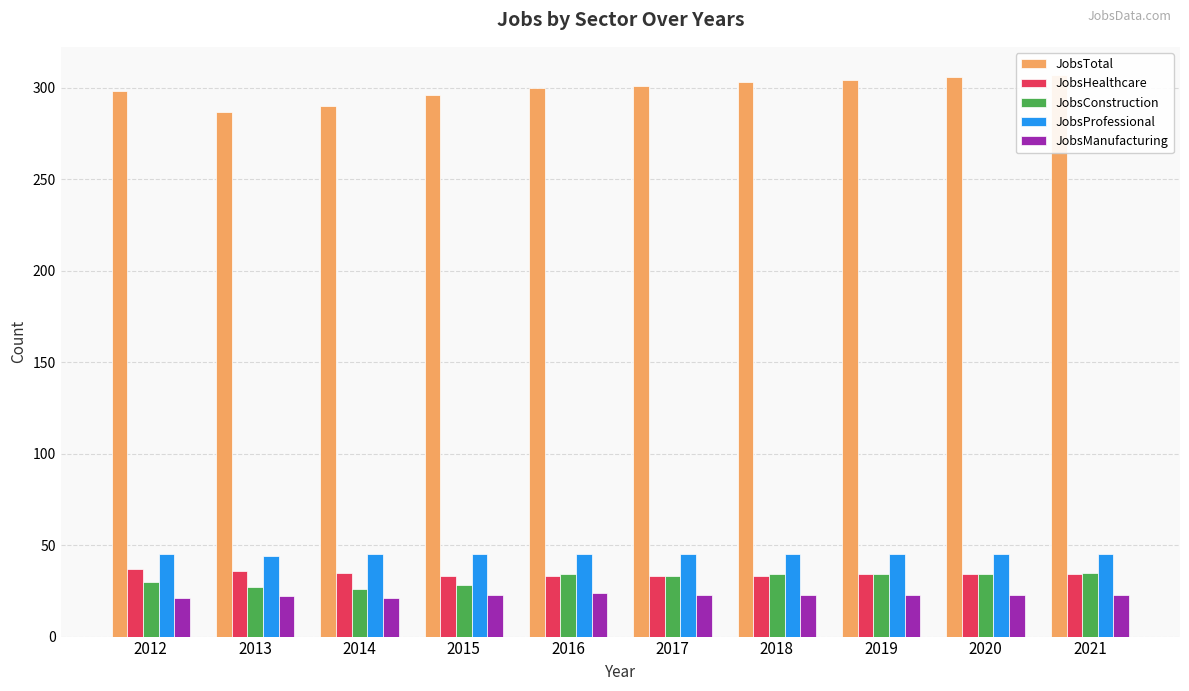

List the labels in order of JobsConstruction value, smallest first.

2014, 2013, 2015, 2012, 2017, 2016, 2018, 2019, 2020, 2021